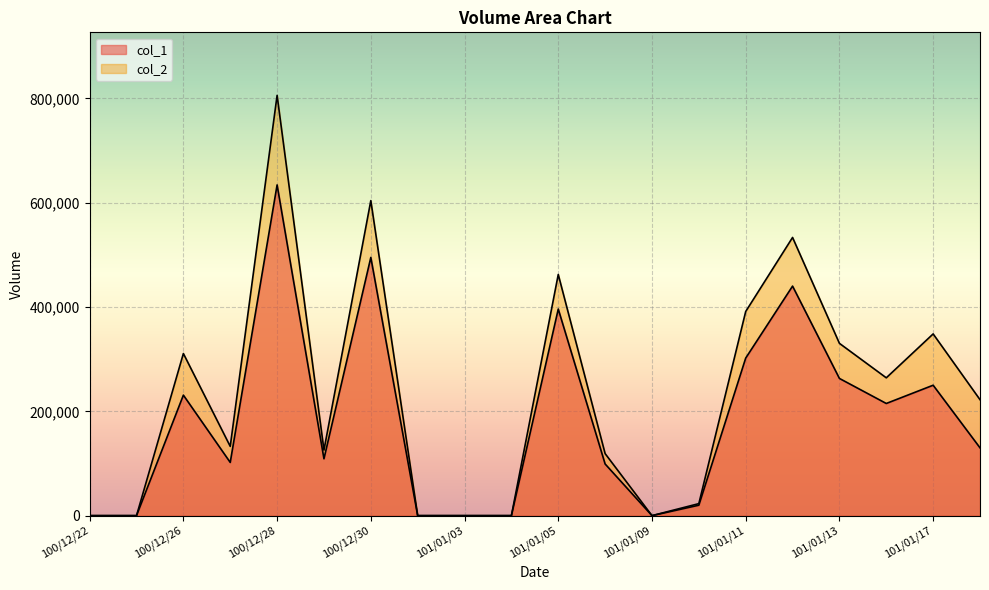

How many values in the col_1 series are below 130000?

10